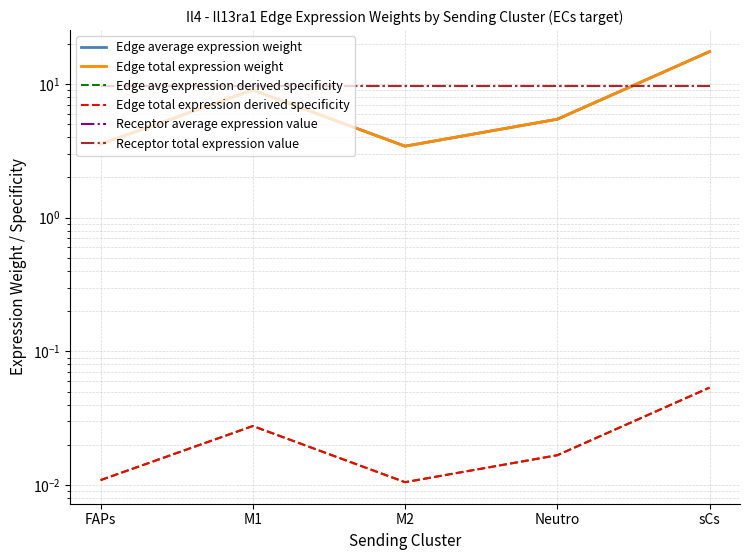

Which series has the largest range (max minus min)?

Edge average expression weight